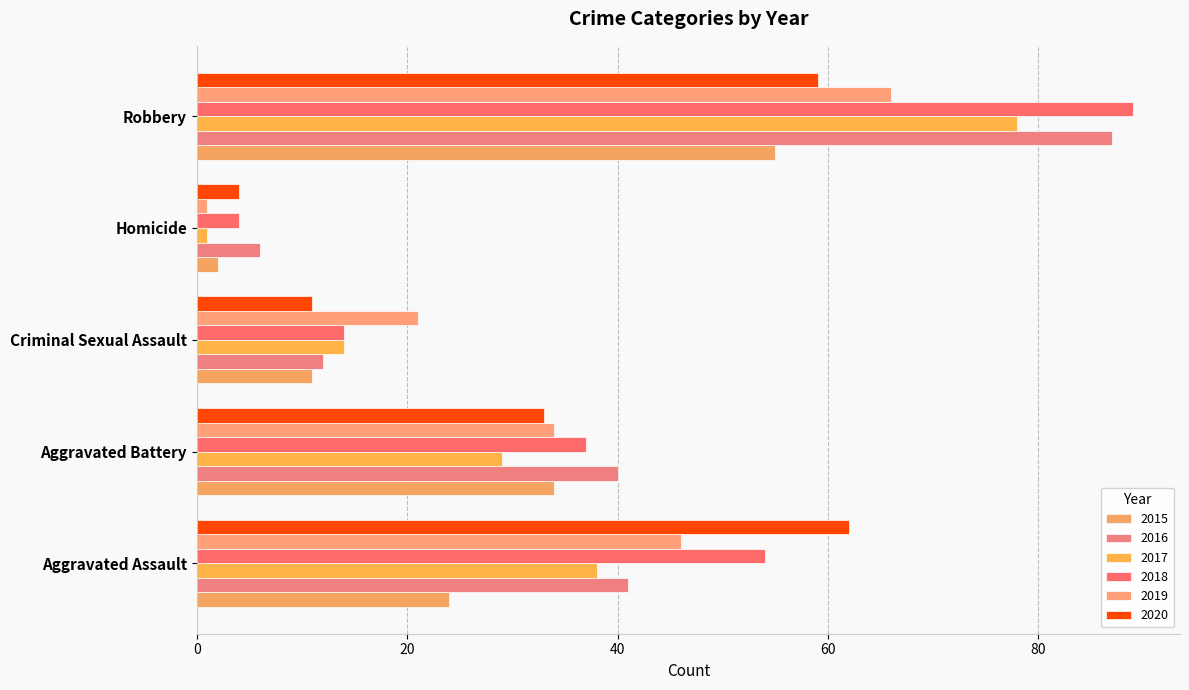

What position from the left is Homicide?

4